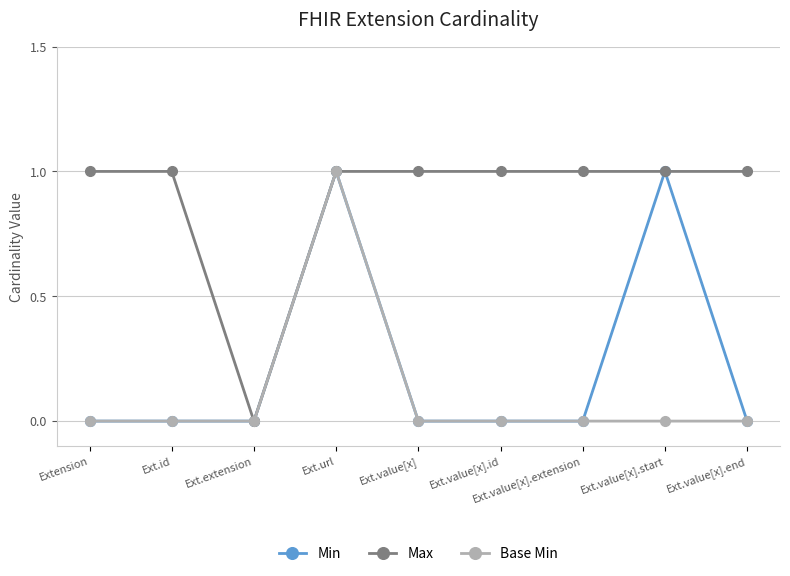

What position from the left is Ext.id?

2